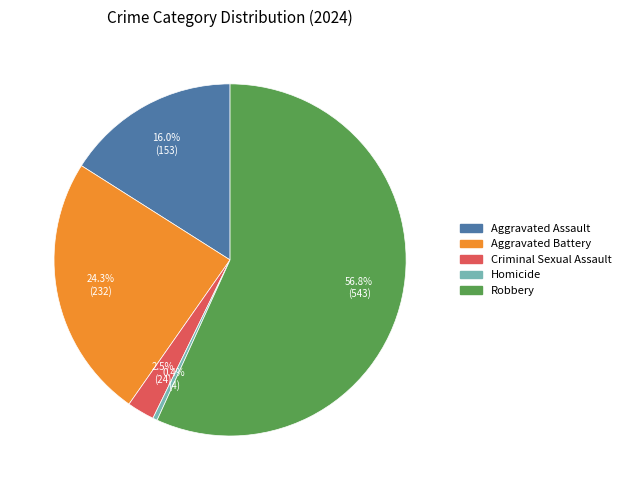

Which has a higher value, Criminal Sexual Assault or Homicide?

Criminal Sexual Assault